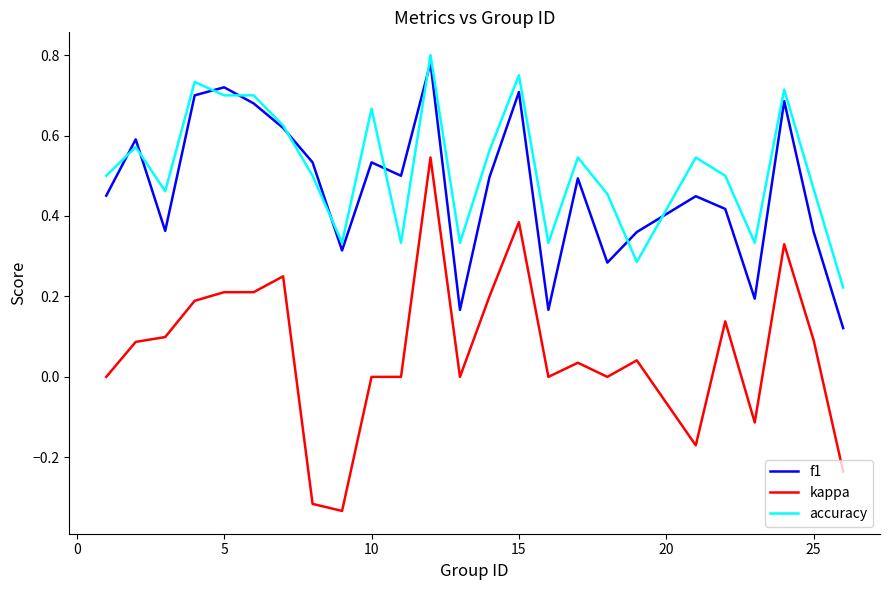

True or false: f1 and kappa cross at least once.

False